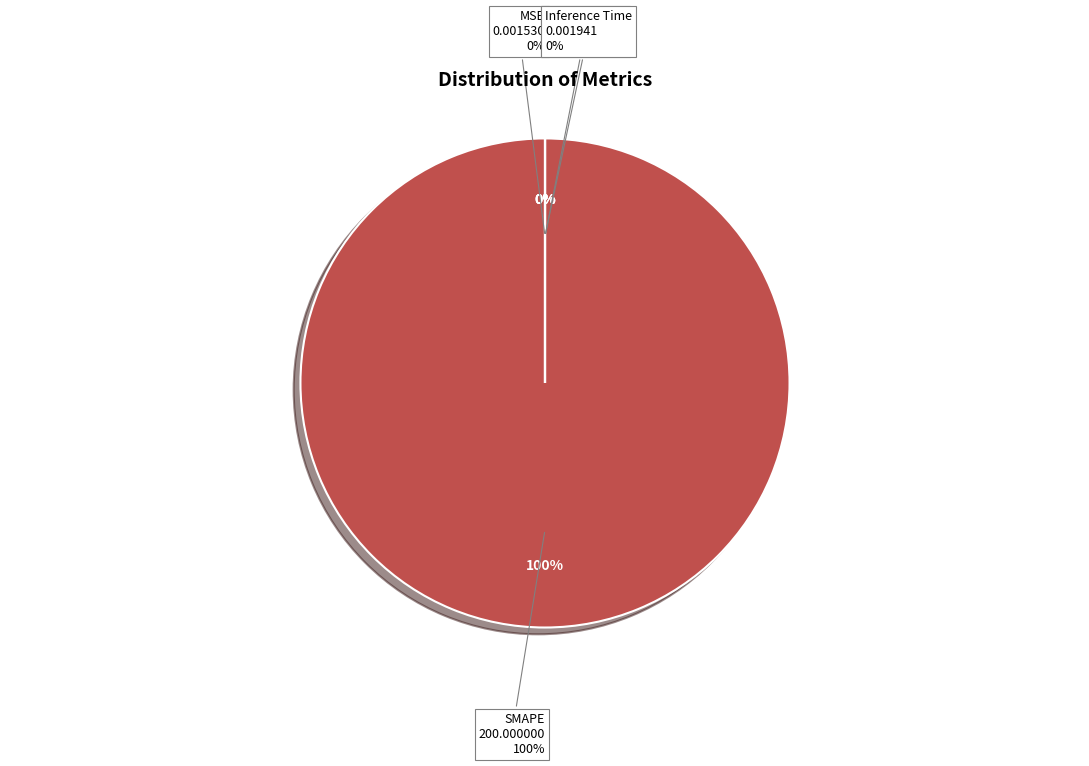

True or false: SMAPE accounts for 99% of the total.

False